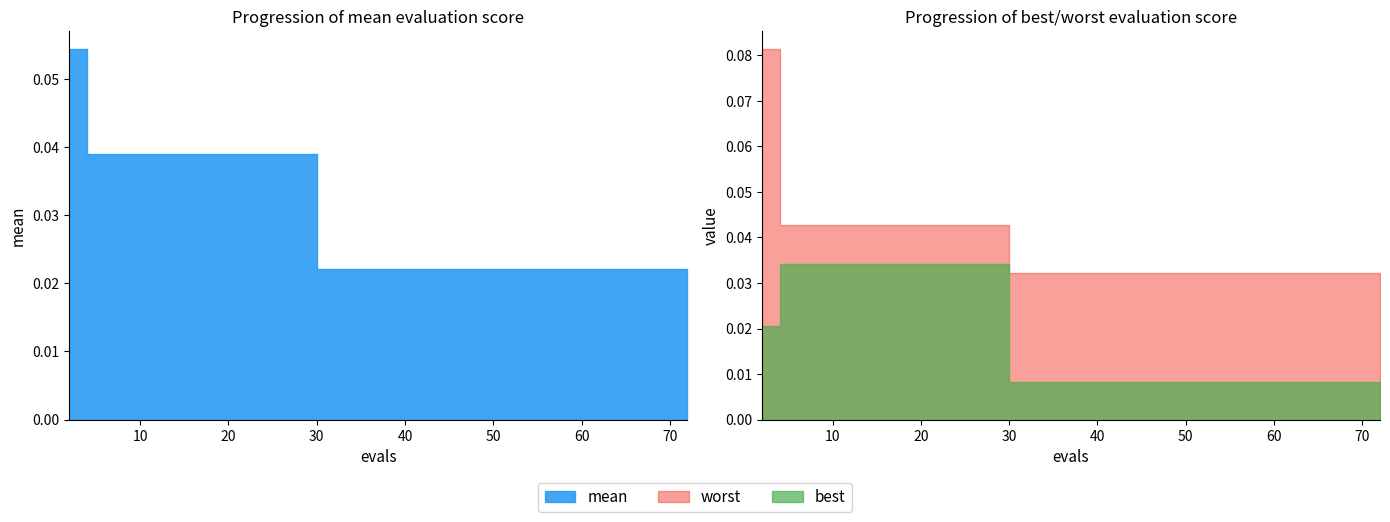

Reading left to right, transcribe all the data shown in this chart.

mean: 2=0.1	4=0.0	6=0.0	10=0.0	15=0.0	21=0.0	27=0.0	29=0.0	30=0.0	36=0.0	44=0.0	50=0.0	57=0.0	65=0.0	72=0.0
best: 2=0.0	4=0.0	6=0.0	10=0.0	15=0.0	21=0.0	27=0.0	29=0.0	30=0.0	36=0.0	44=0.0	50=0.0	57=0.0	65=0.0	72=0.0
worst: 2=0.1	4=0.0	6=0.0	10=0.0	15=0.0	21=0.0	27=0.0	29=0.0	30=0.0	36=0.0	44=0.0	50=0.0	57=0.0	65=0.0	72=0.0